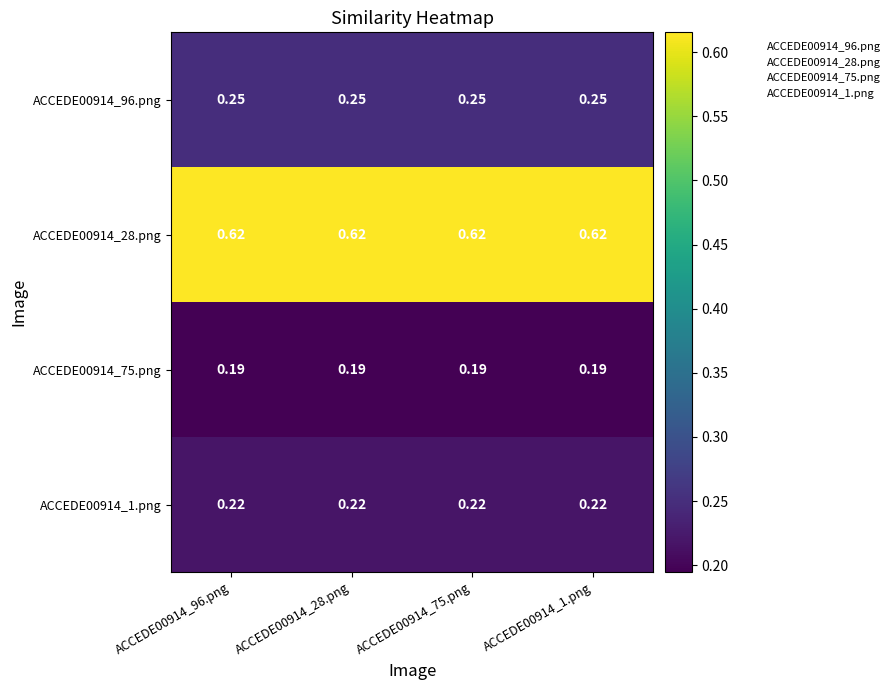

Which series has the largest total across all categories?

ACCEDE00914_28.png